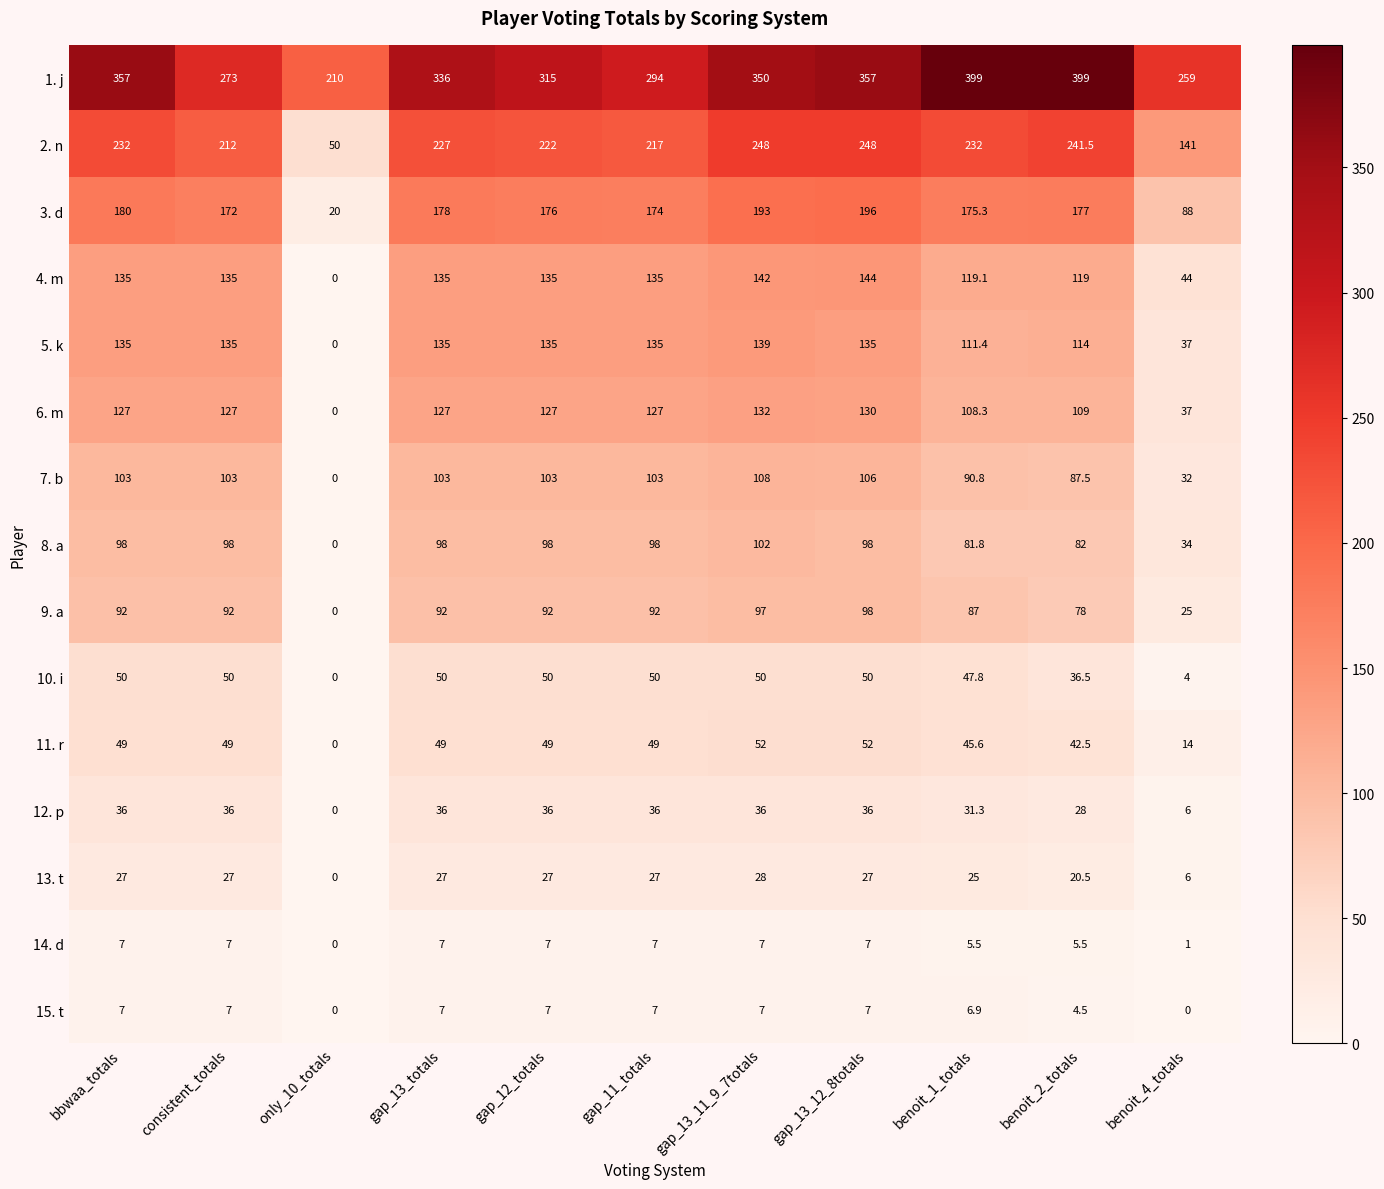

At how many categories does at least one series exceed 48?

11